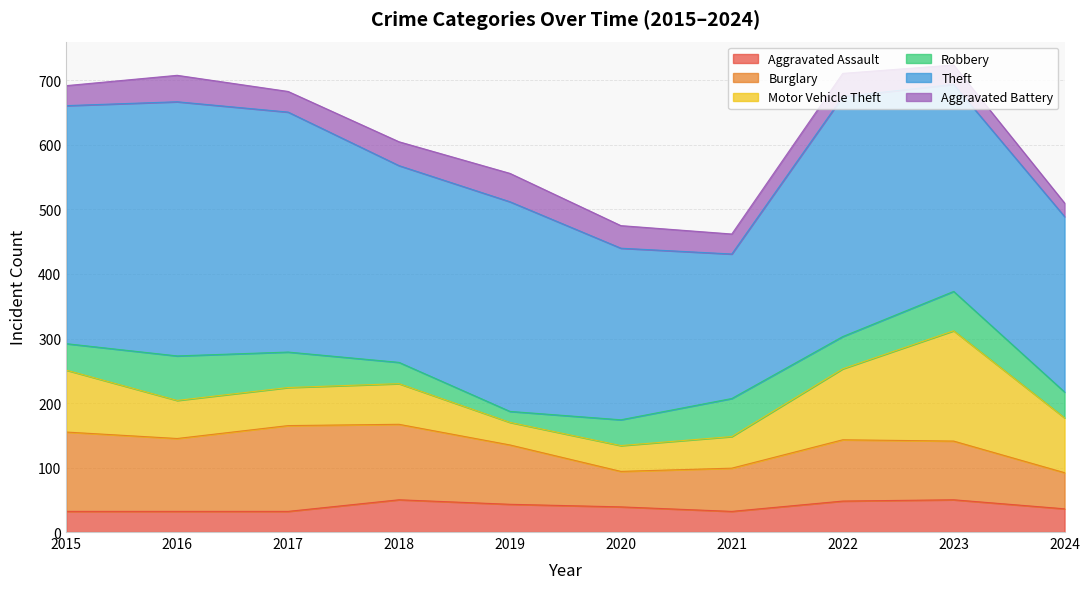

What is the value of the Aggravated Assault point at the 9th from the left?

50